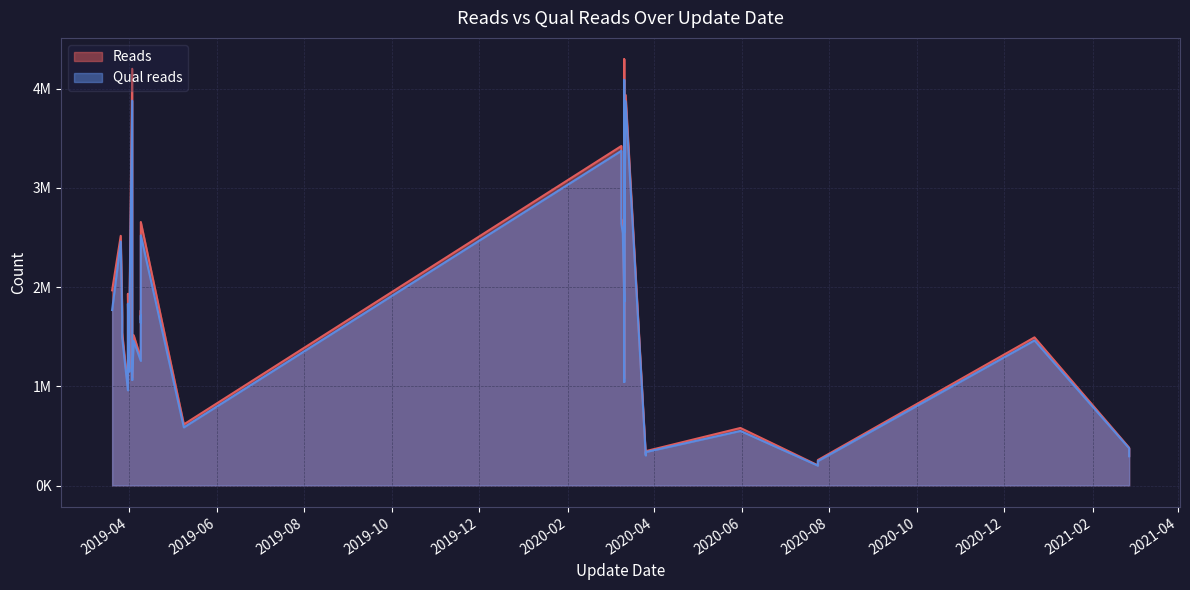

At how many categories does at least one series exceed 3072045?

5